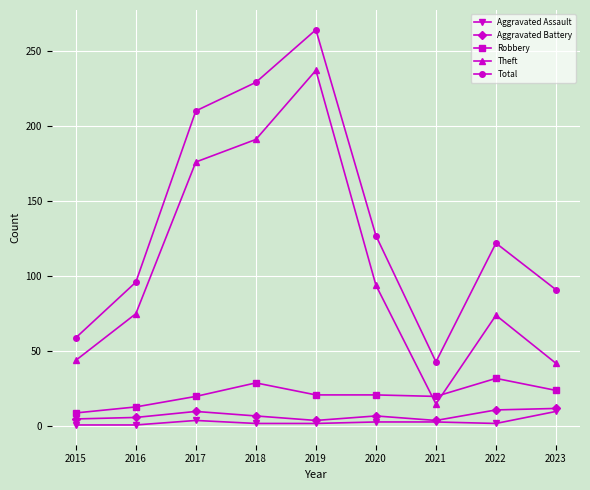

True or false: Total and Theft cross at least once.

False